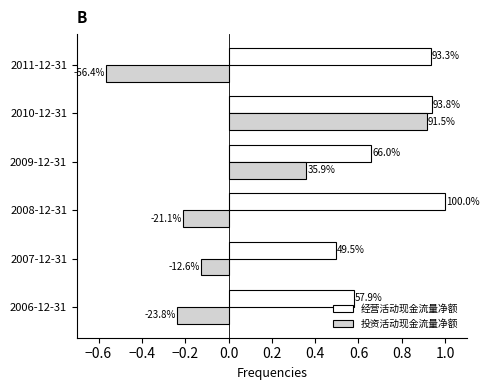

What are all the series names shown in the legend?

经营活动现金流量净额, 投资活动现金流量净额